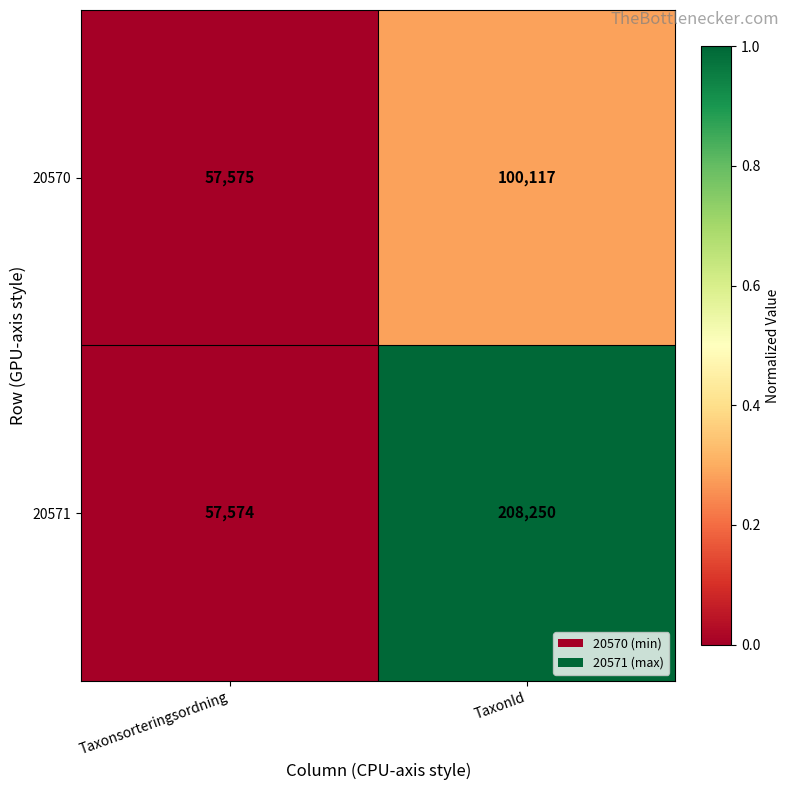

Reading left to right, extract all data points from this chart.

20570: 57575	100117
20571: 57574	208250